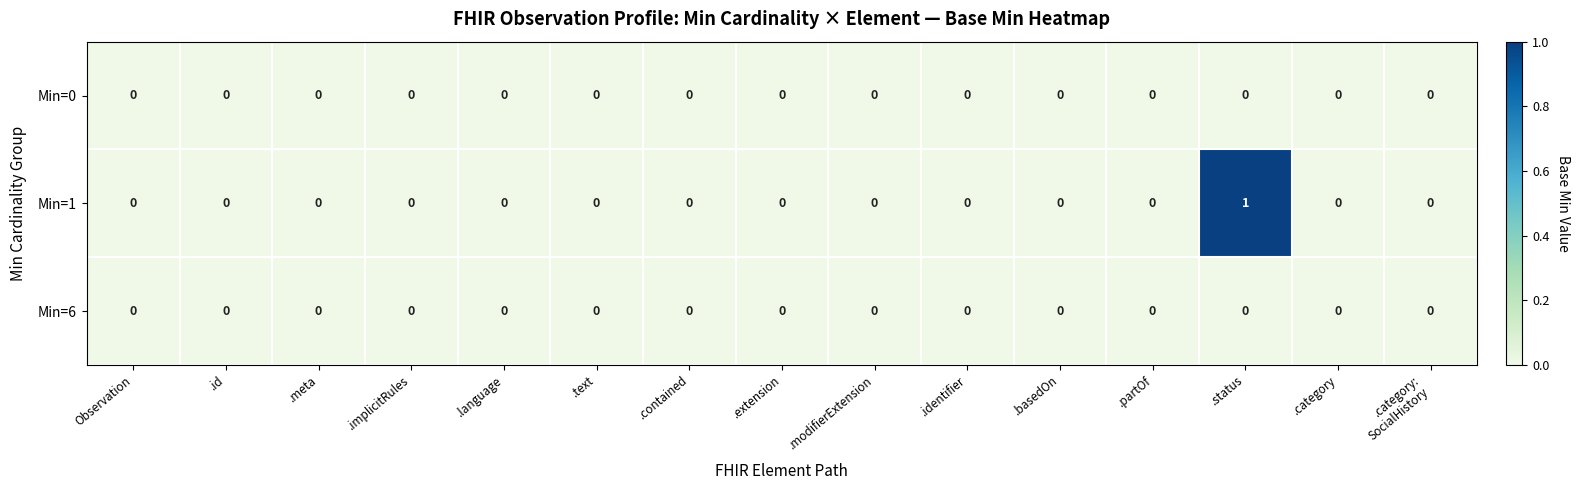

At which category is the sum across all series the highest?

.status